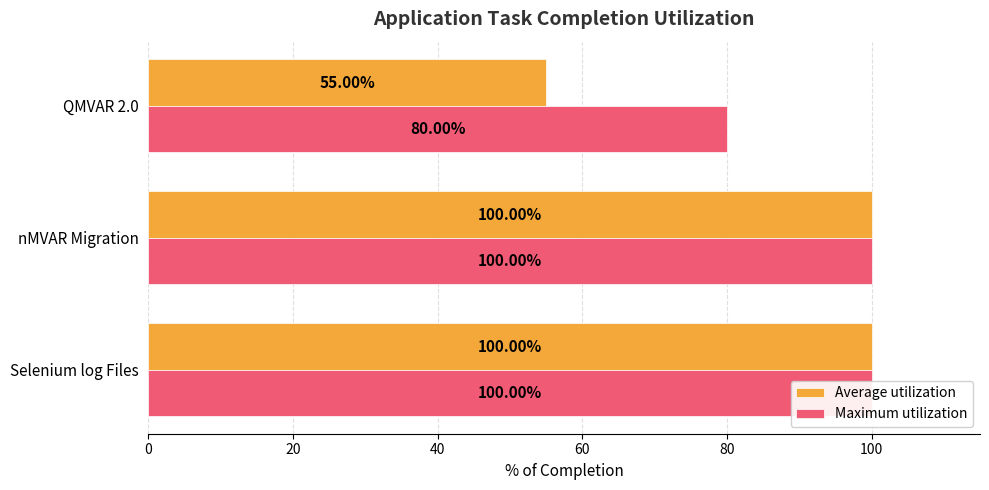

What is the value of the Average utilization bar at the 3rd from the left?

55